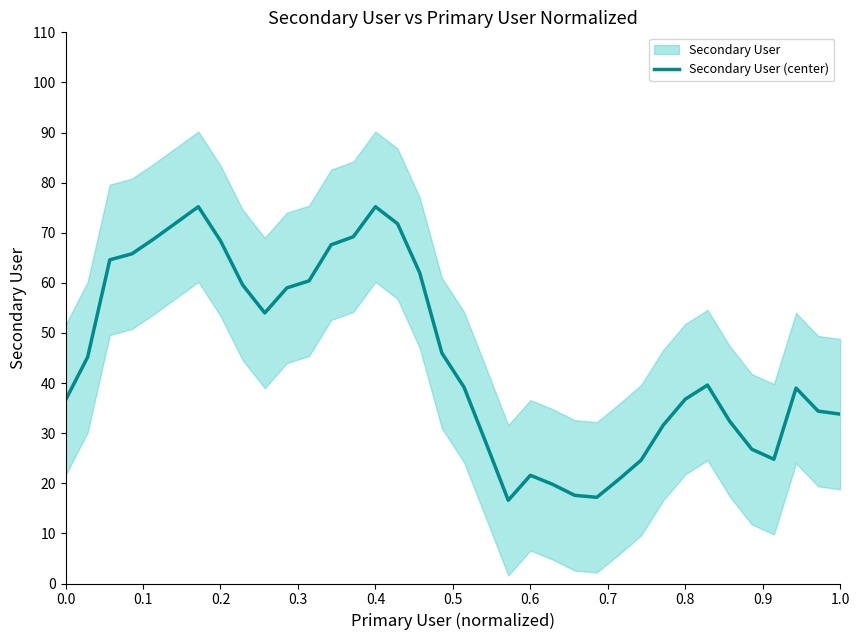

The value of Secondary User (center) at 0.0 is 25.0. True or false?

False